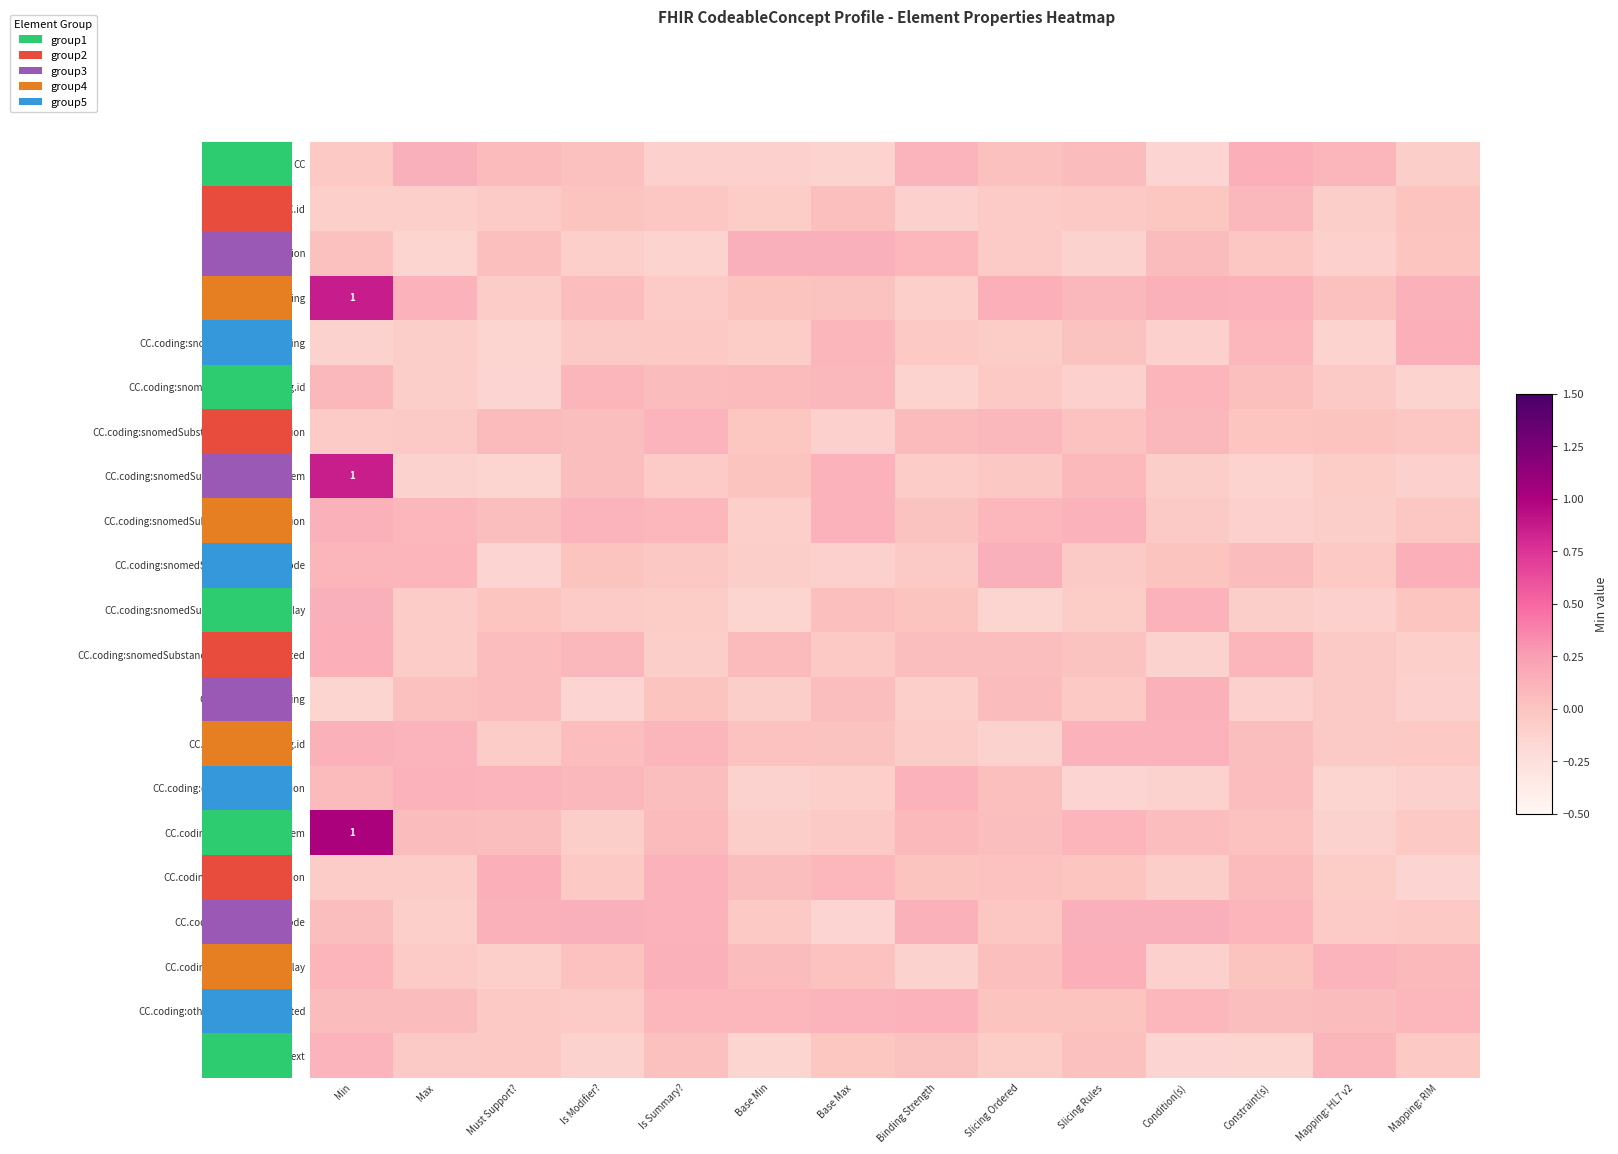

How many values in the CC.text series exceed 0?

5